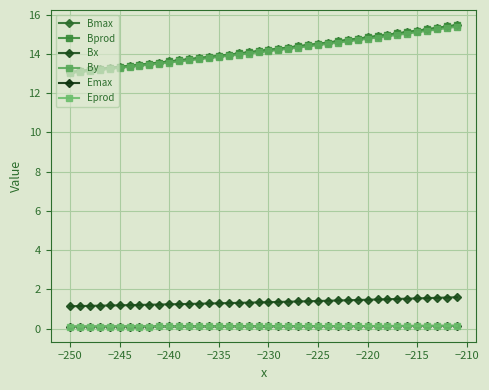

Is this an area chart (filled region under the line)?

No